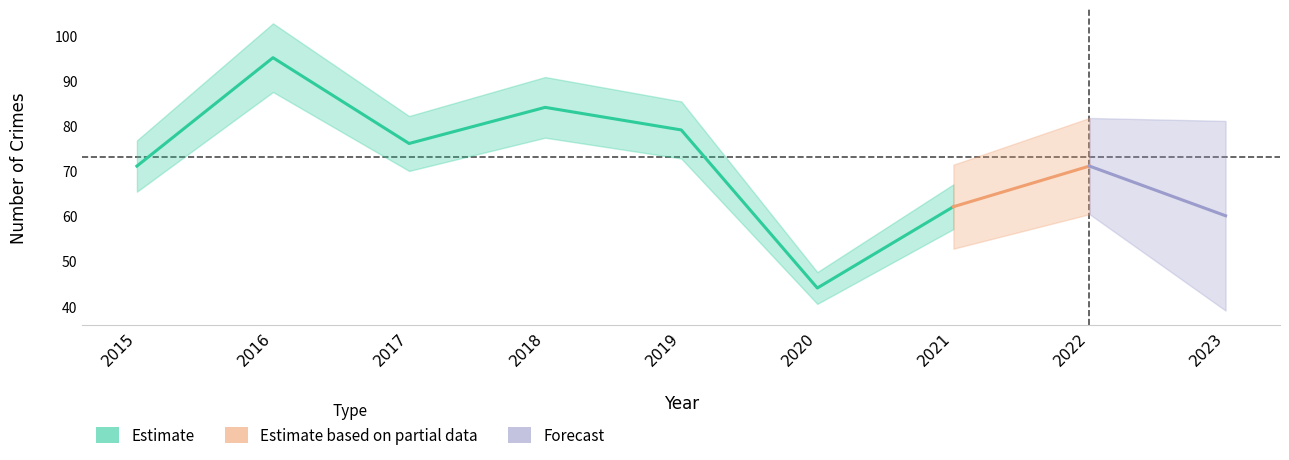

Count the number of categories in the chart.

9